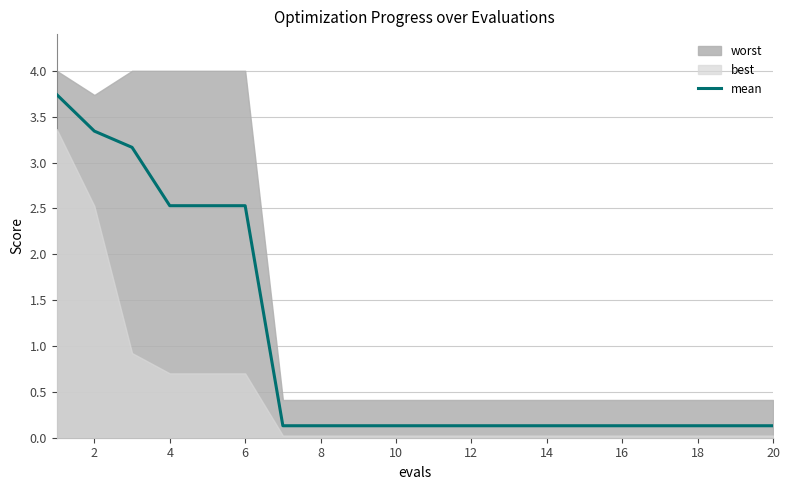

The value of mean at 4 is 2.5. True or false?

True